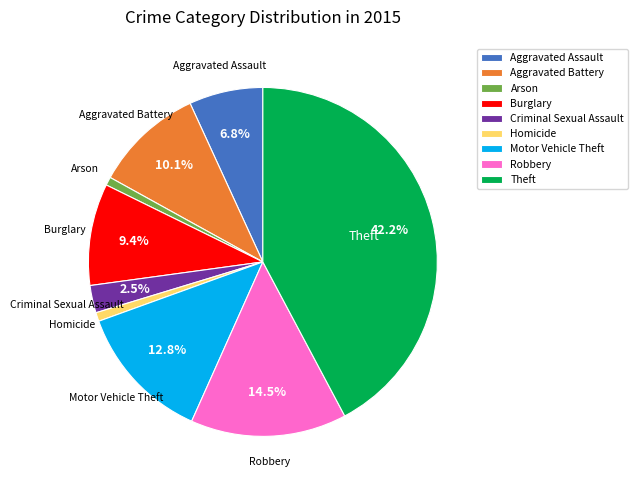

Count the number of slices in the pie.

9